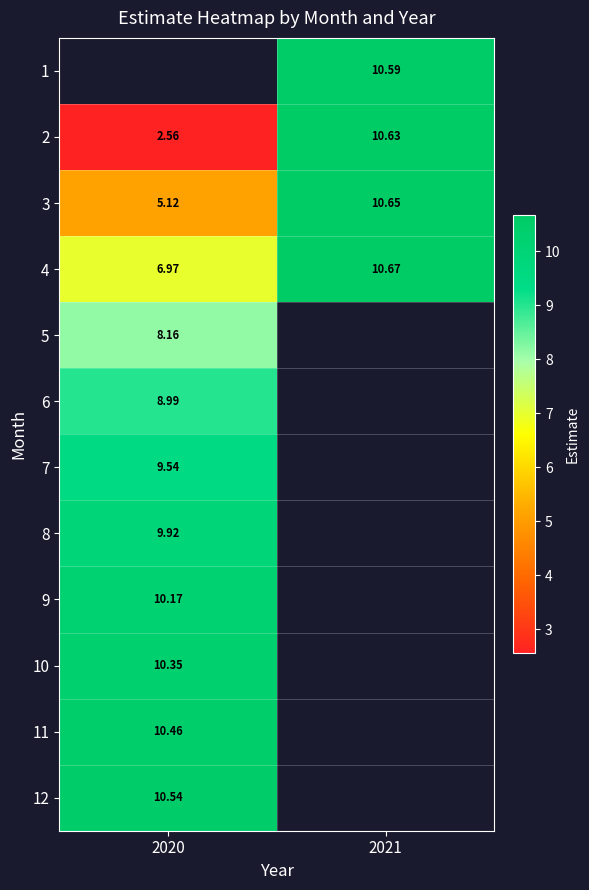

What is the minimum value shown in the chart?

2.6